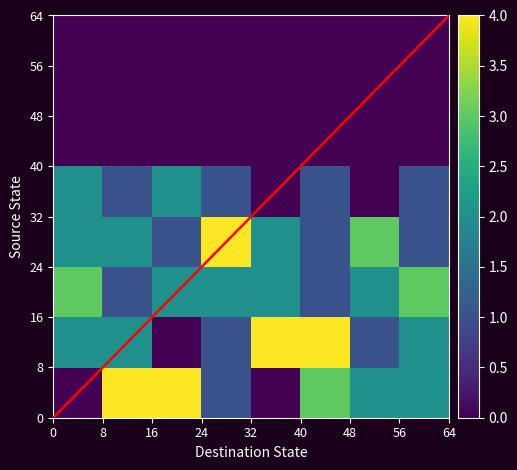

Reading left to right, what are all the values shown in this chart?

row_0: 0	4	4	1	0	3	2	2
row_1: 2	2	0	1	4	4	1	2
row_2: 3	1	2	2	2	1	2	3
row_3: 2	2	1	4	2	1	3	1
row_4: 2	1	2	1	0	1	0	1
row_5: 0	0	0	0	0	0	0	0
row_6: 0	0	0	0	0	0	0	0
row_7: 0	0	0	0	0	0	0	0